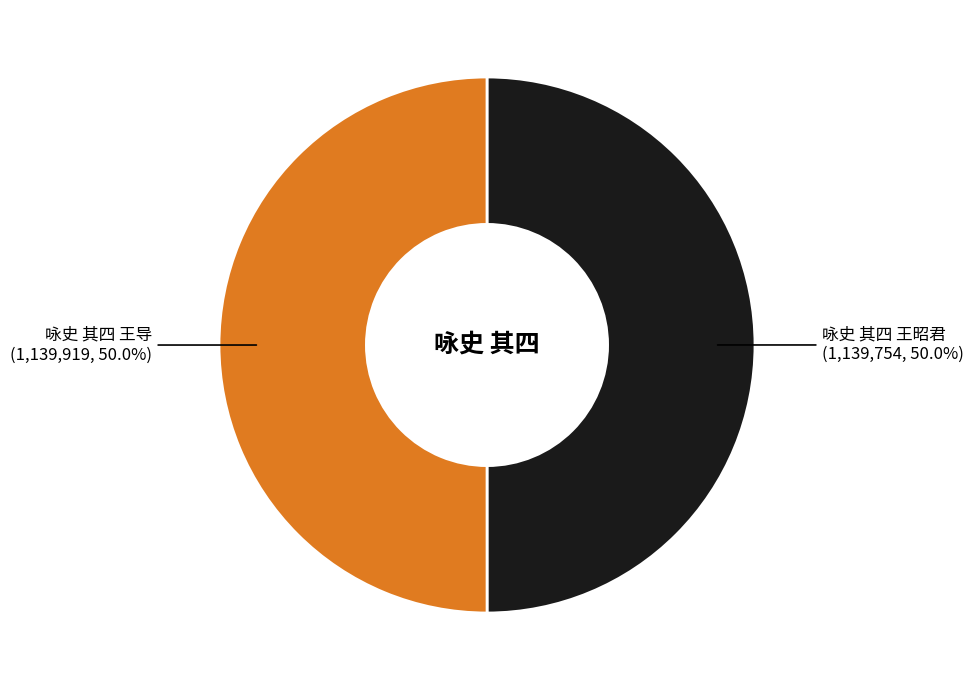

Approximately how many times larger is the value at 咏史 其四 王昭君 compared to 咏史 其四 王导?

1.0